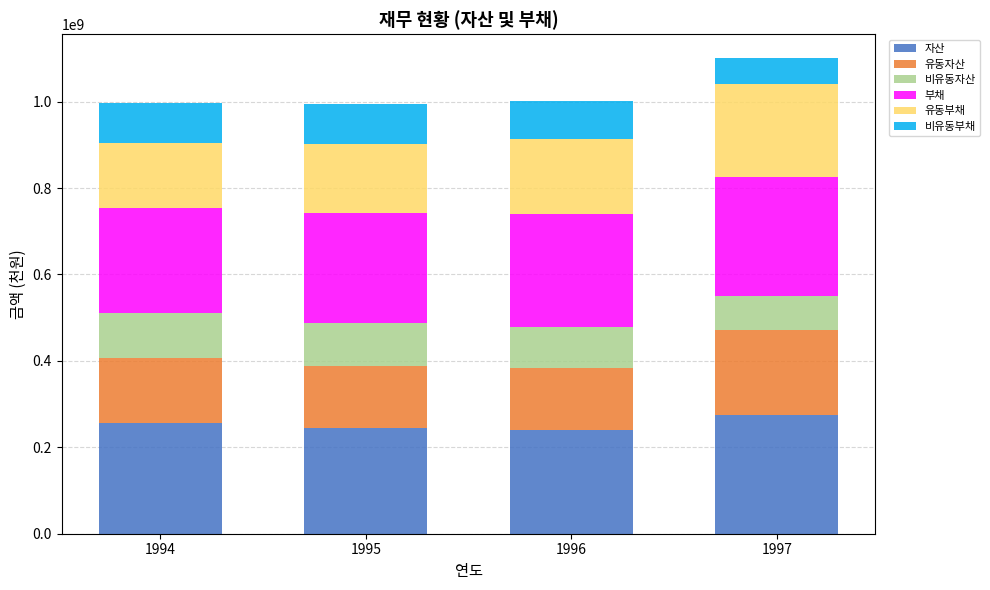

What is the value of the 자산 bar at the 2nd from the left?

244137383